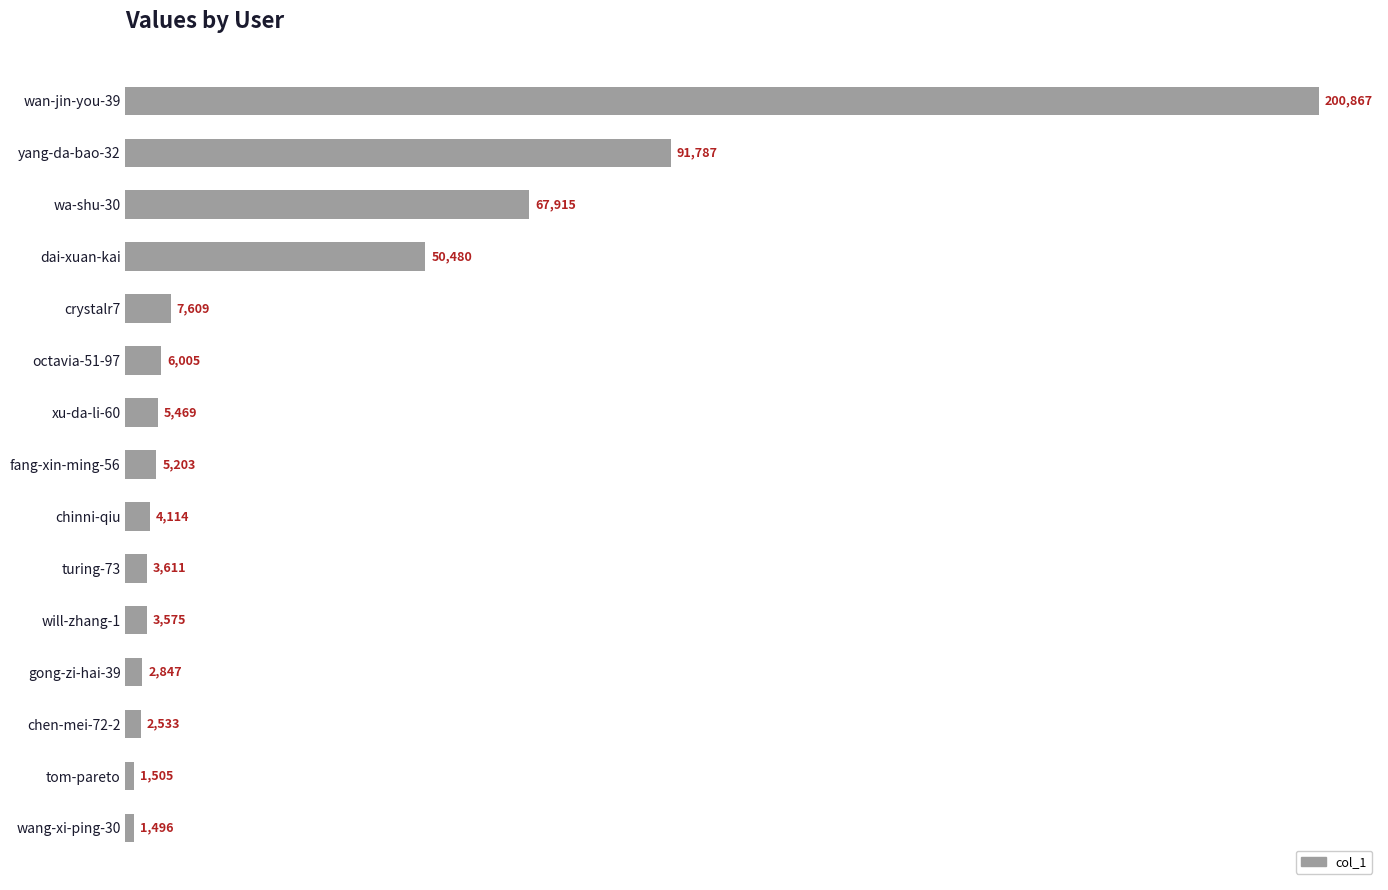

What is the sum of all values?

455016